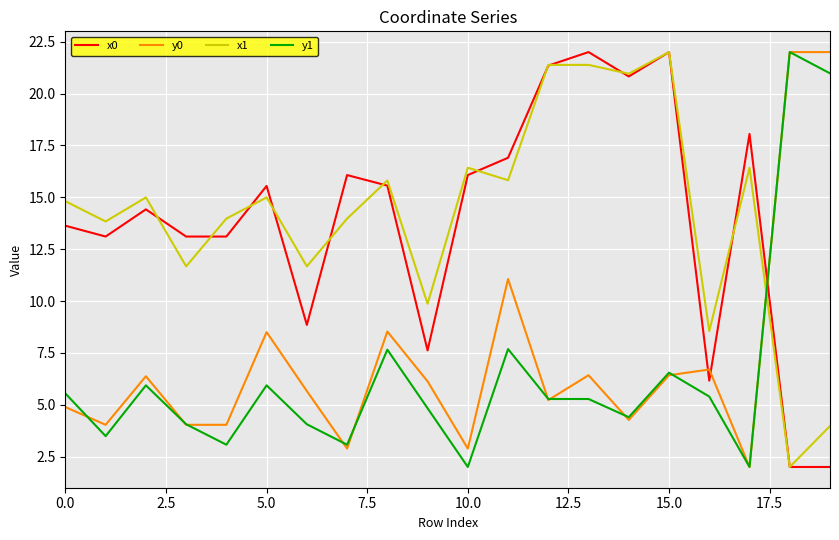

What are all the series names shown in the legend?

x0, y0, x1, y1